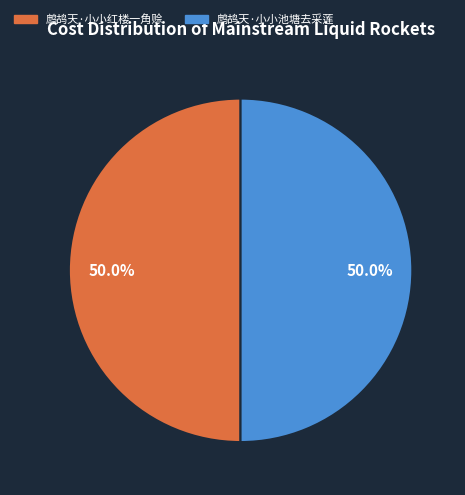

What is the ratio of the value at 鹧鸪天·小小红楼一角赊 to the value at 鹧鸪天·小小池塘去采莲?

1.0